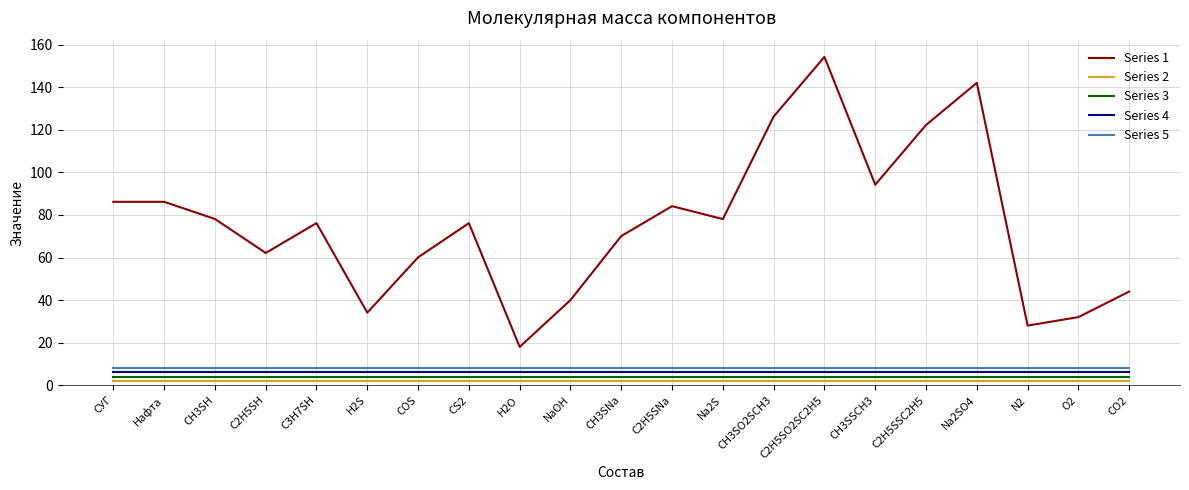

Which series has the largest range (max minus min)?

Series 1